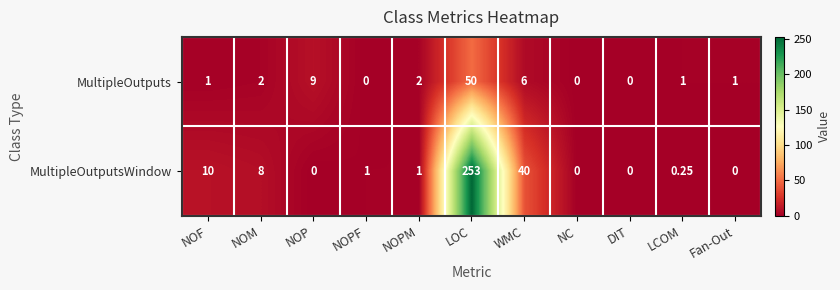

Which series changed the most between NOP and DIT?

MultipleOutputs